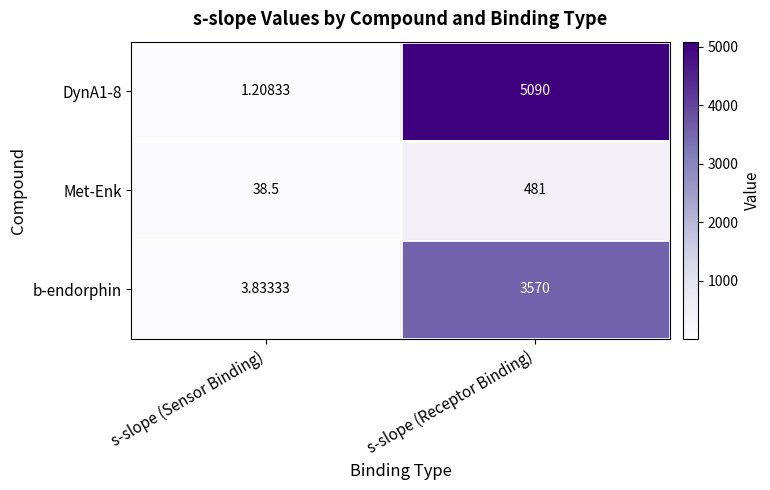

Which label corresponds to the smallest value in the chart?

s-slope (Sensor Binding)